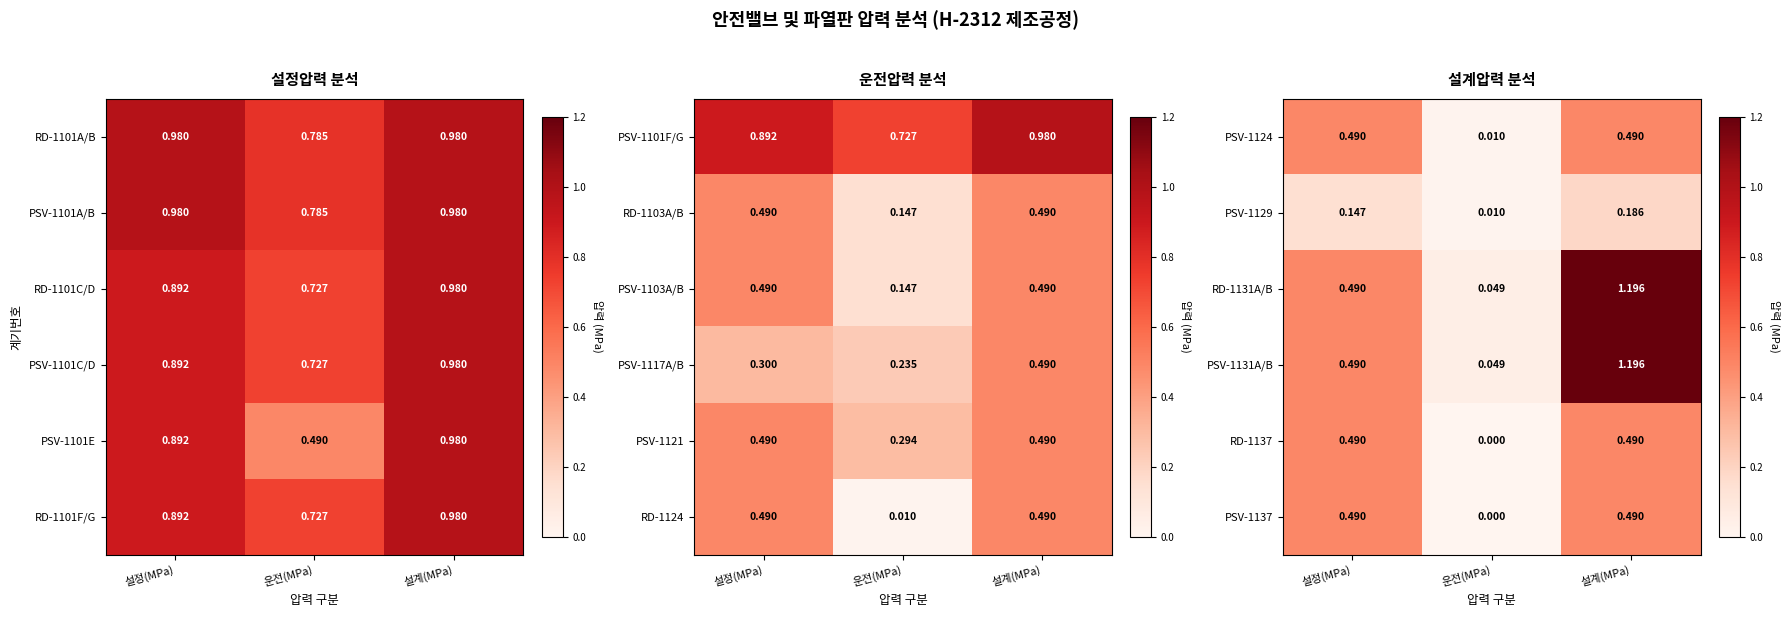

At which label does PSV-1131A/B reach its peak?

설계(MPa)